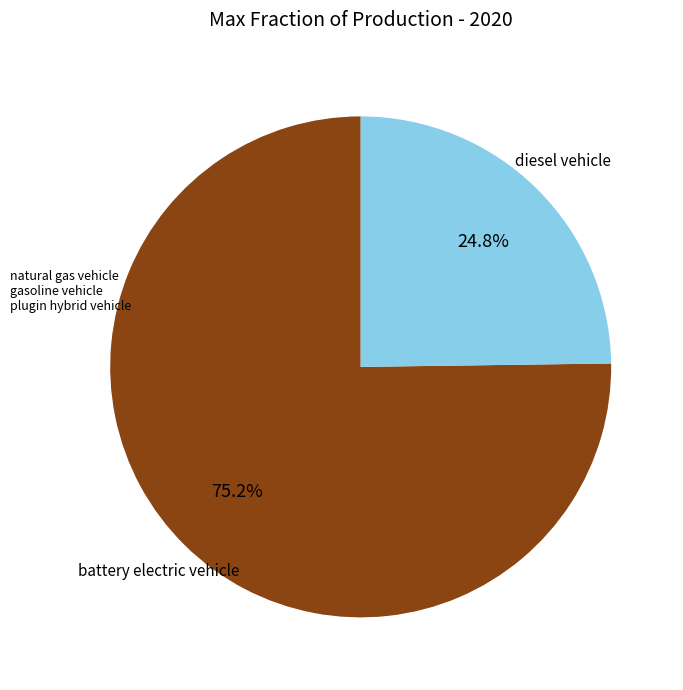

Is there any slice that represents more than half of the pie?

Yes